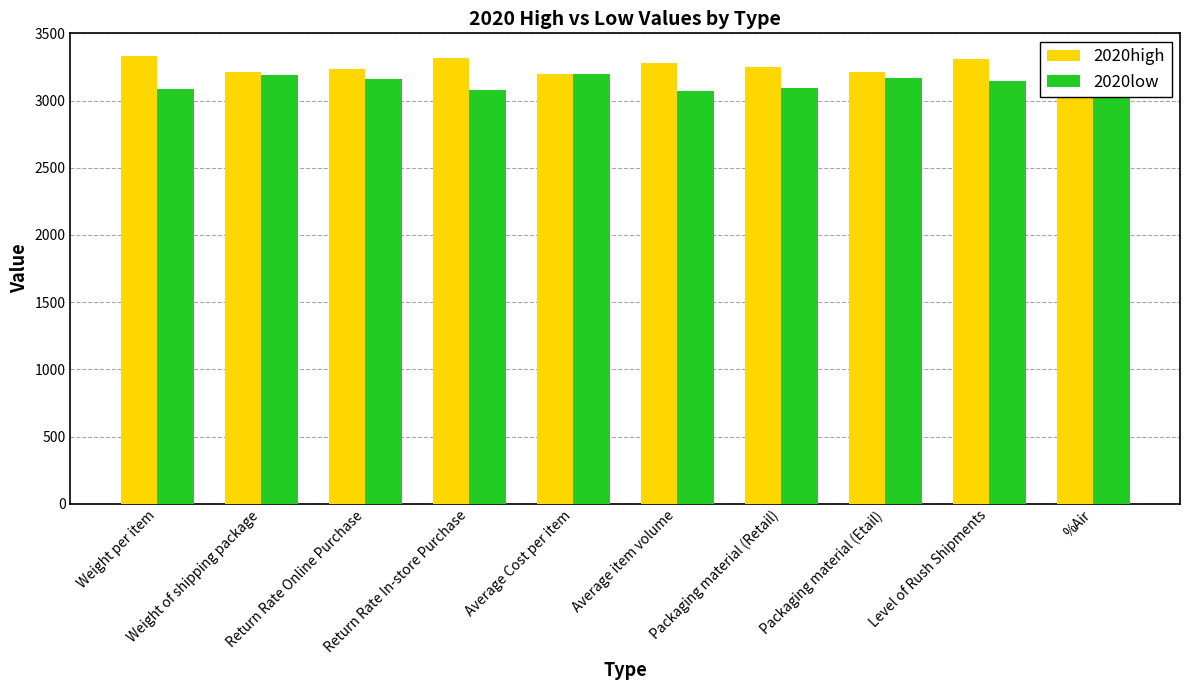

What is the label of the 4th bar from the right?

Packaging material (Retail)